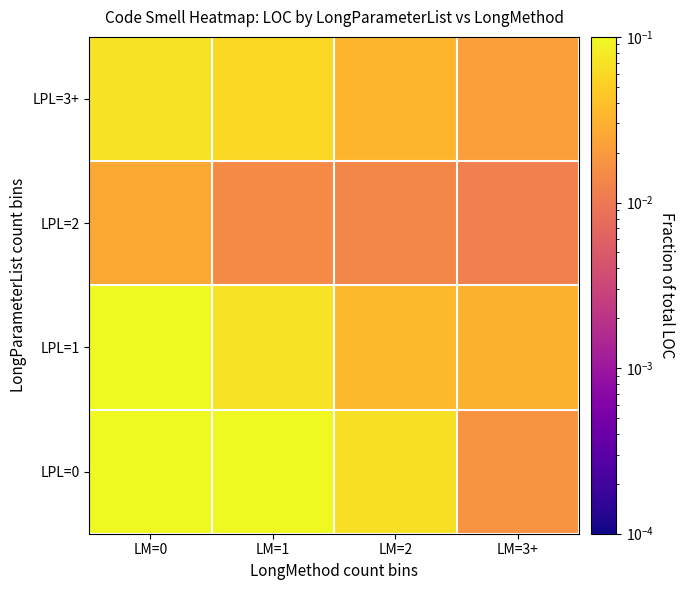

Which series changed the most between LM=2 and LM=3+?

LPL=0